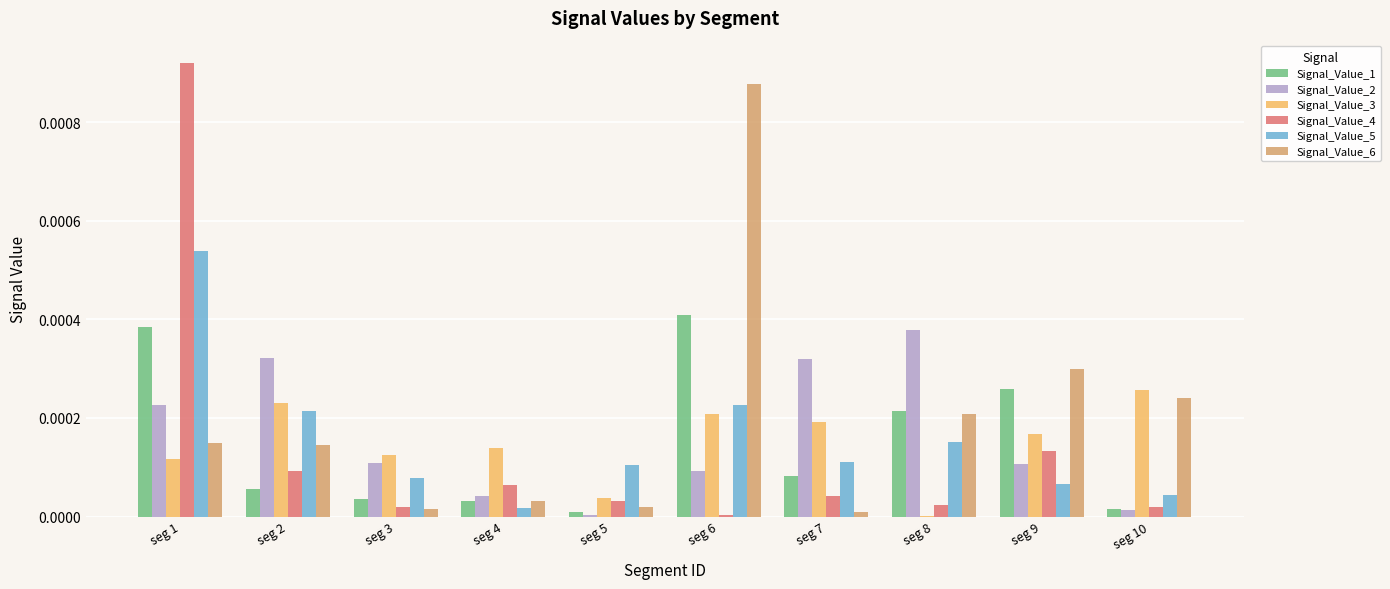

At which category does the chart reach its peak across all series?

seg 1